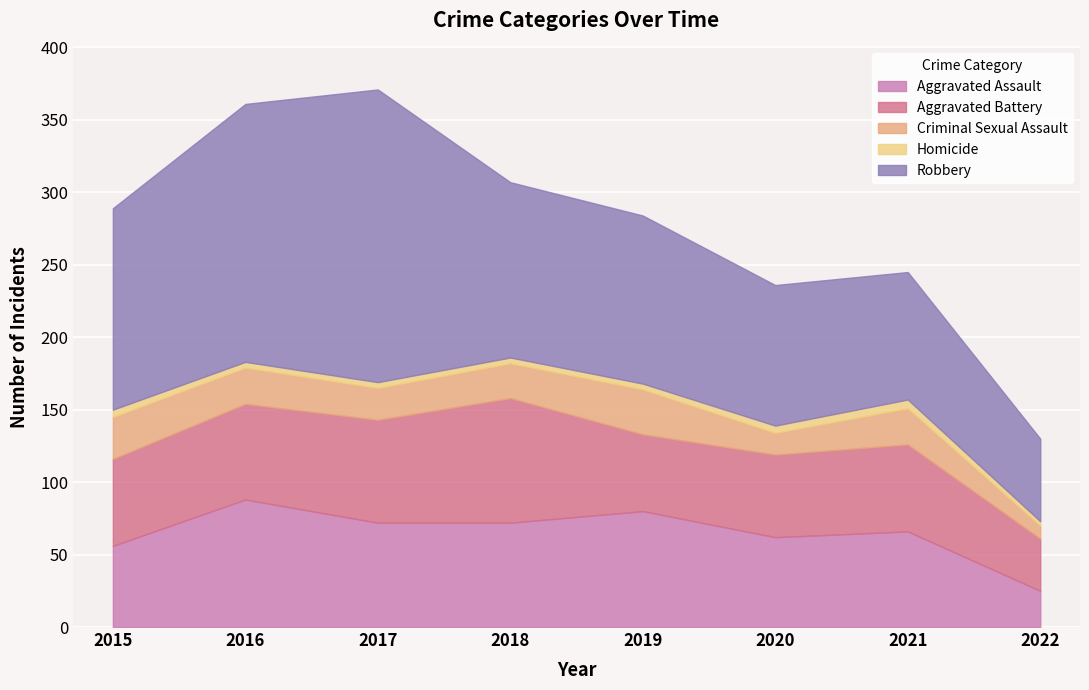

What is the difference between the second highest and minimum values in the Criminal Sexual Assault series?

20